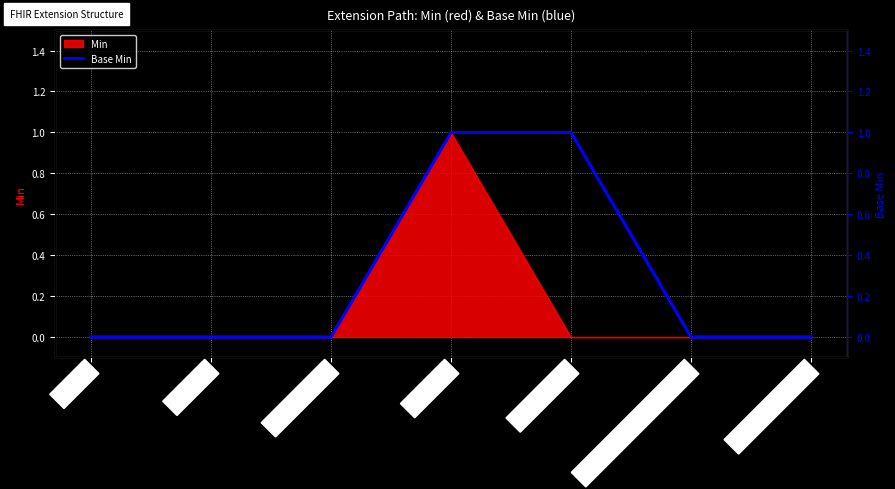

Which has a higher value, Extension.value[x] (String) or Extension.value[x]?

Extension.value[x]